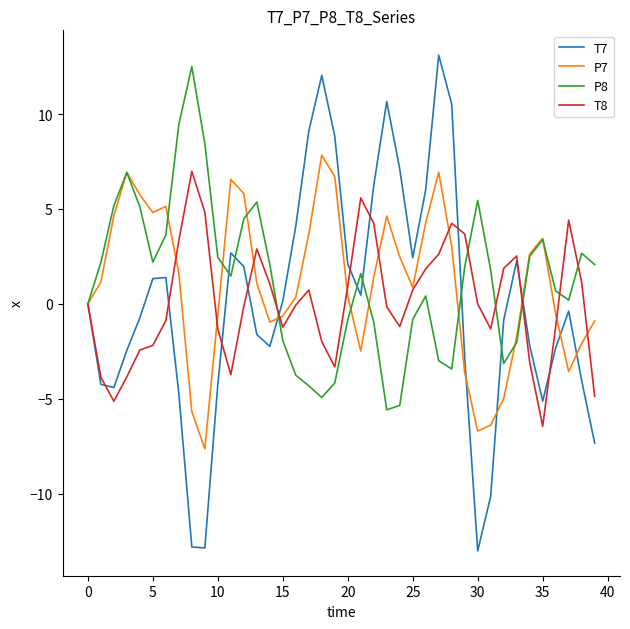

Which series has the widest spread of values?

T7